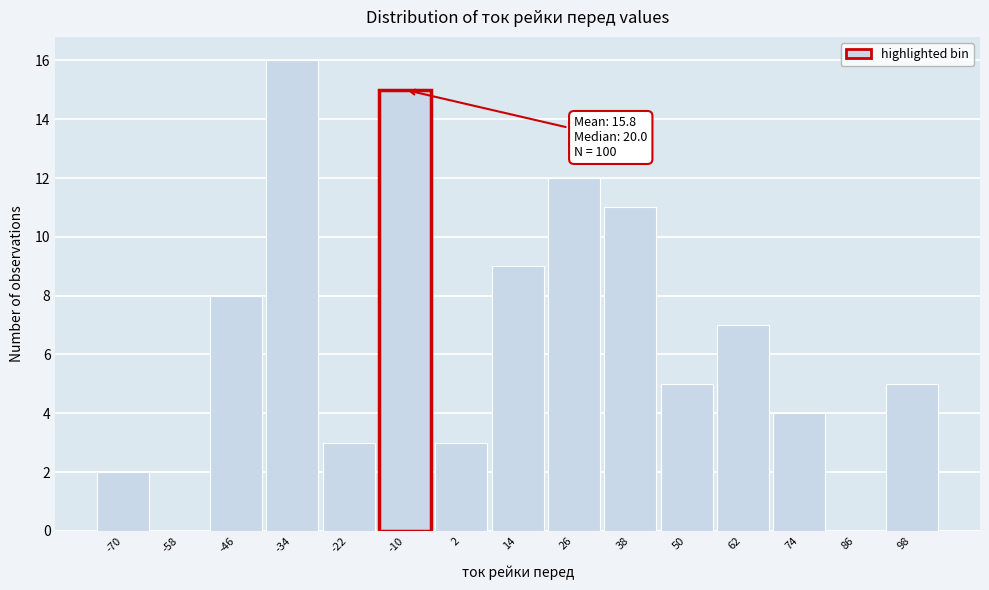

Reading left to right, extract all data points from this chart.

-70=2	-58=0	-46=8	-34=16	-22=3	-10=15	2=3	14=9	26=12	38=11	50=5	62=7	74=4	86=0	98=5